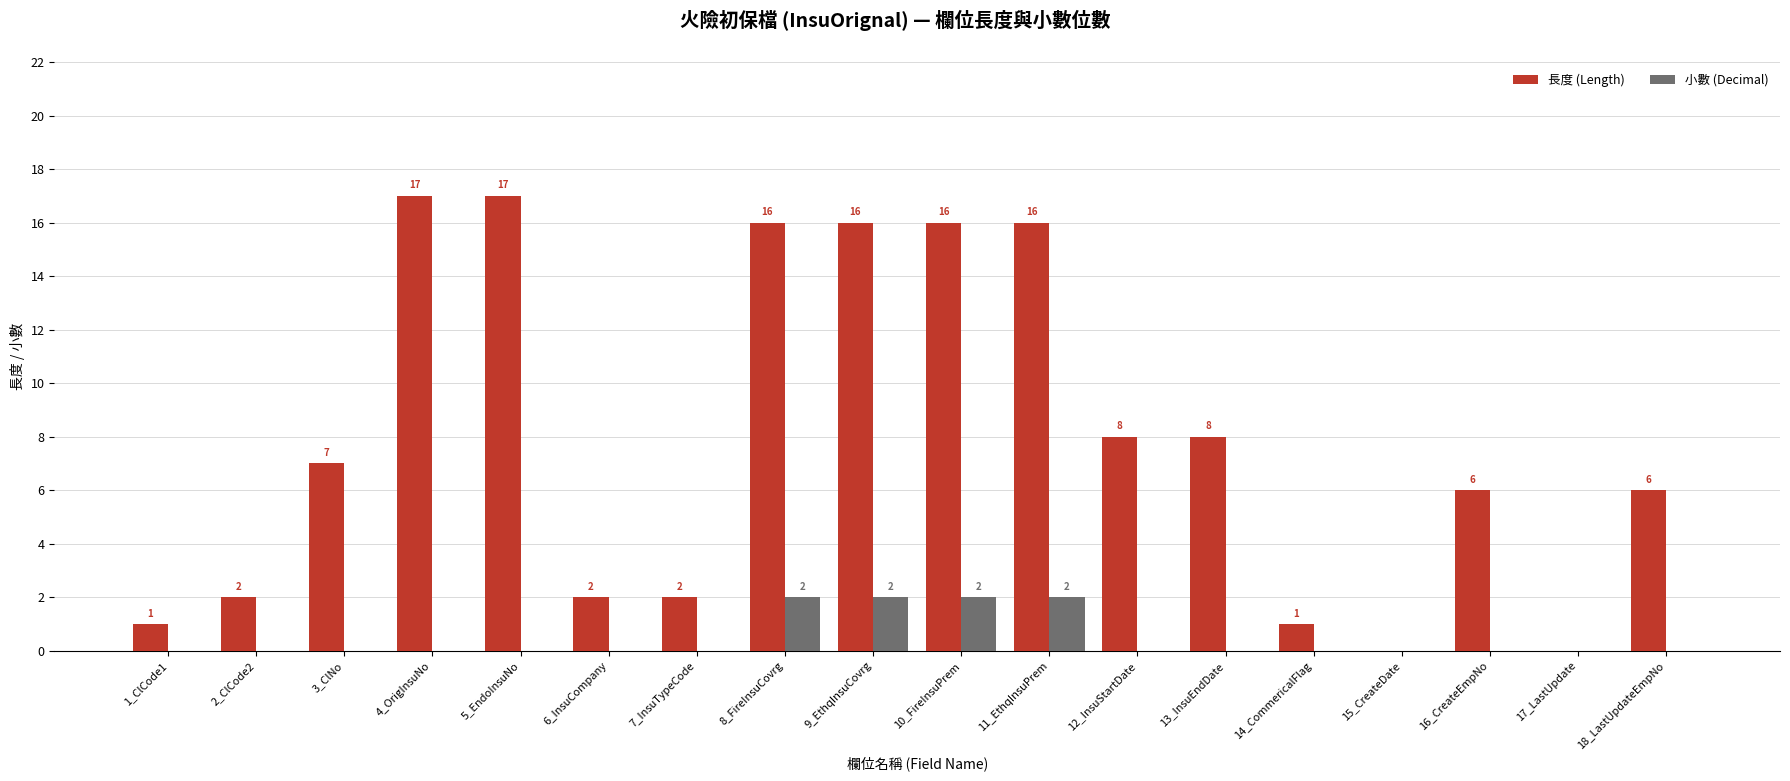

Between 5_EndoInsuNo and 8_FireInsuCovrg, which series saw the biggest shift?

小數 (Decimal)